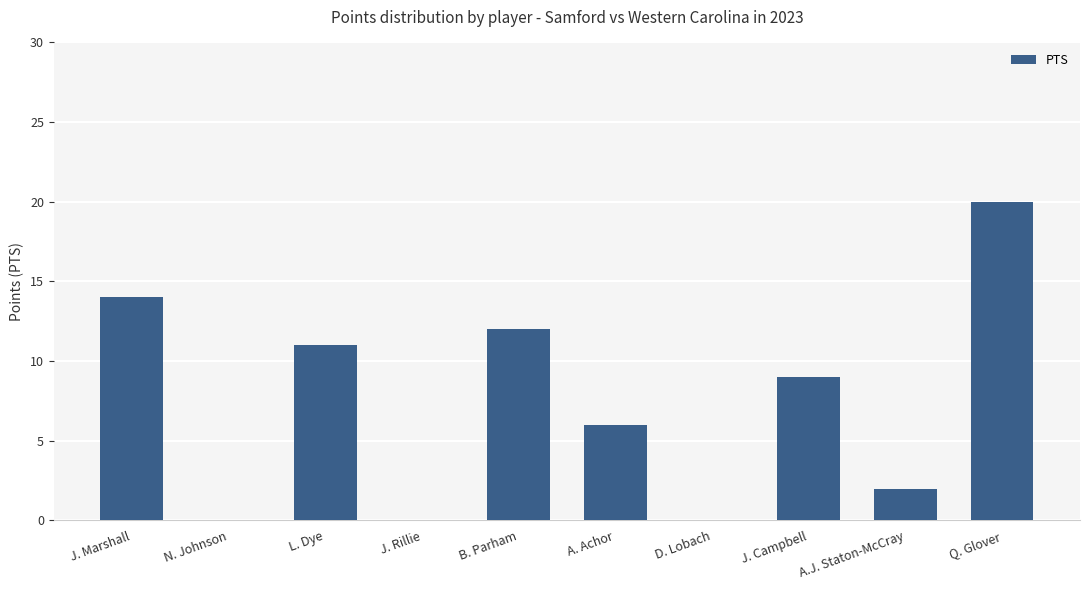

Approximately how many times larger is the value at A. Achor compared to L. Dye?

0.5